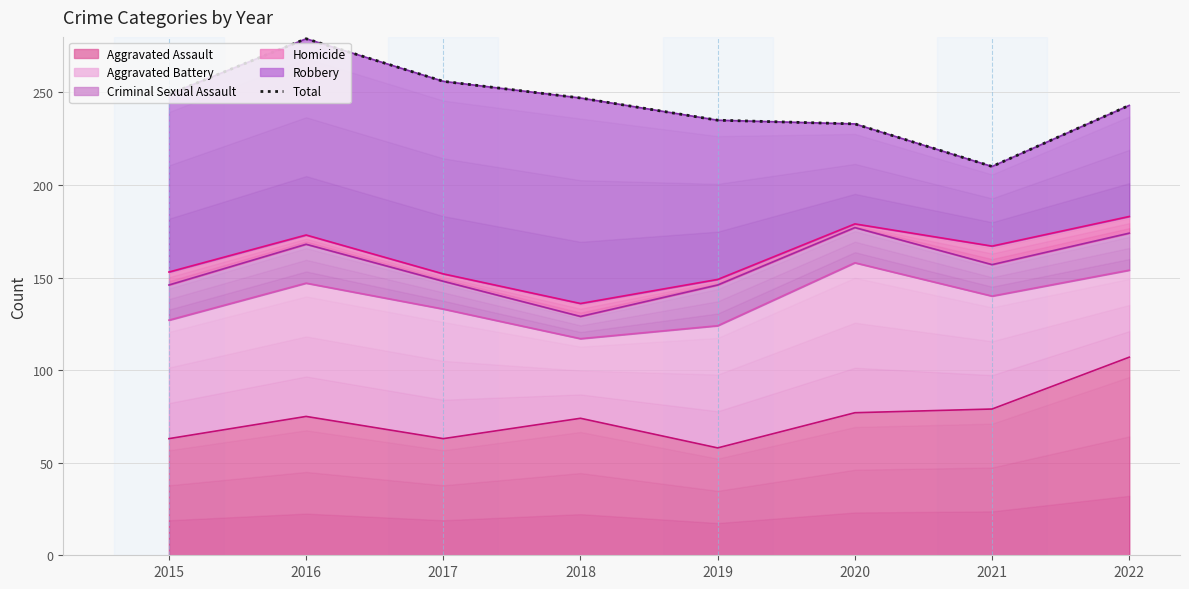

Reading left to right, what are all the values shown in this chart?

2015=249	2016=279	2017=256	2018=247	2019=235	2020=233	2021=210	2022=243